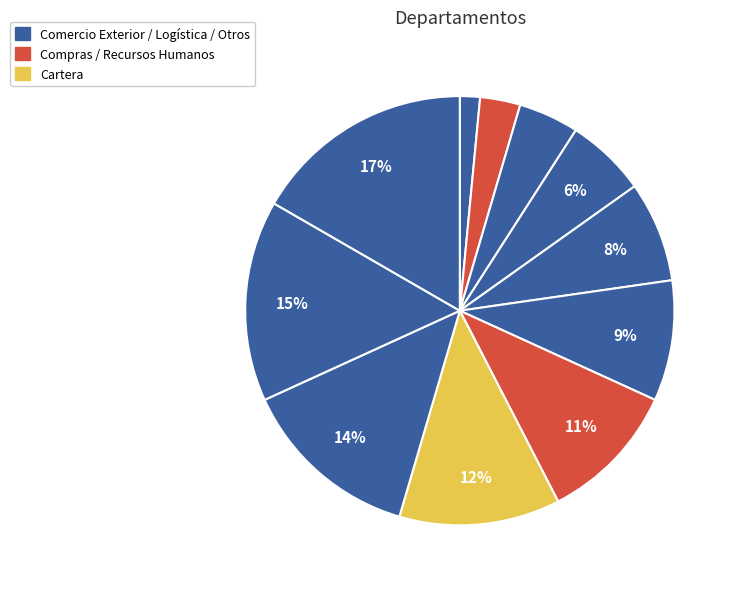

How many segments does this pie chart have?

11